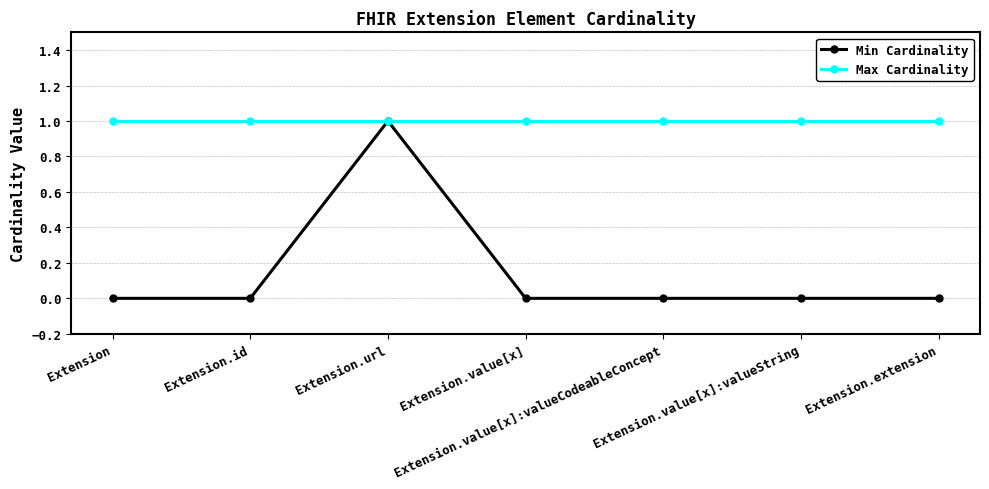

At which category does Min Cardinality reach its first local peak?

Extension.url